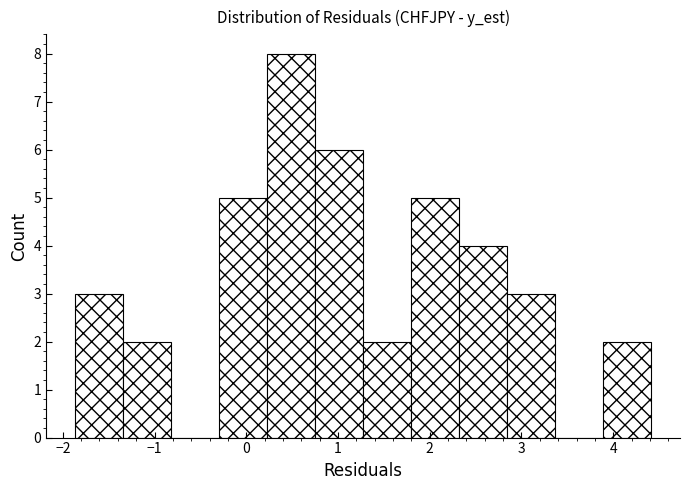

Reading left to right, transcribe this chart: for each bar, give the range it covers on the x-axis and its height. Neither the bar edges nor the heights are printed on the chart, so give them approximately, as read against the axes.

-1.9 to -1.3: 3
-1.3 to -0.8: 2
-0.8 to -0.3: 0
-0.3 to 0.2: 5
0.2 to 0.8: 8
0.8 to 1.3: 6
1.3 to 1.8: 2
1.8 to 2.3: 5
2.3 to 2.8: 4
2.8 to 3.4: 3
3.4 to 3.9: 0
3.9 to 4.4: 2